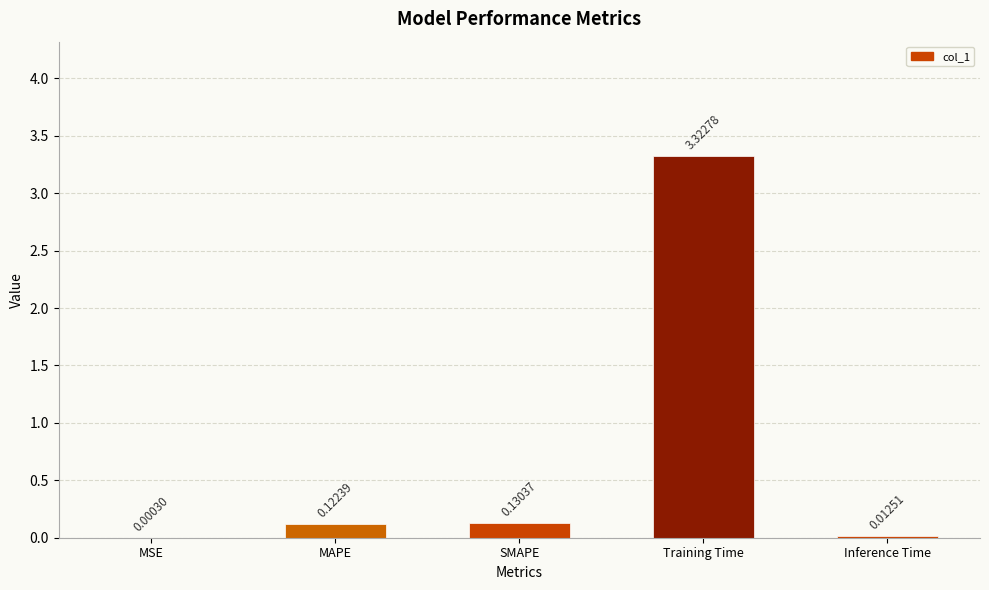

Which category has the highest value across all series?

Training Time